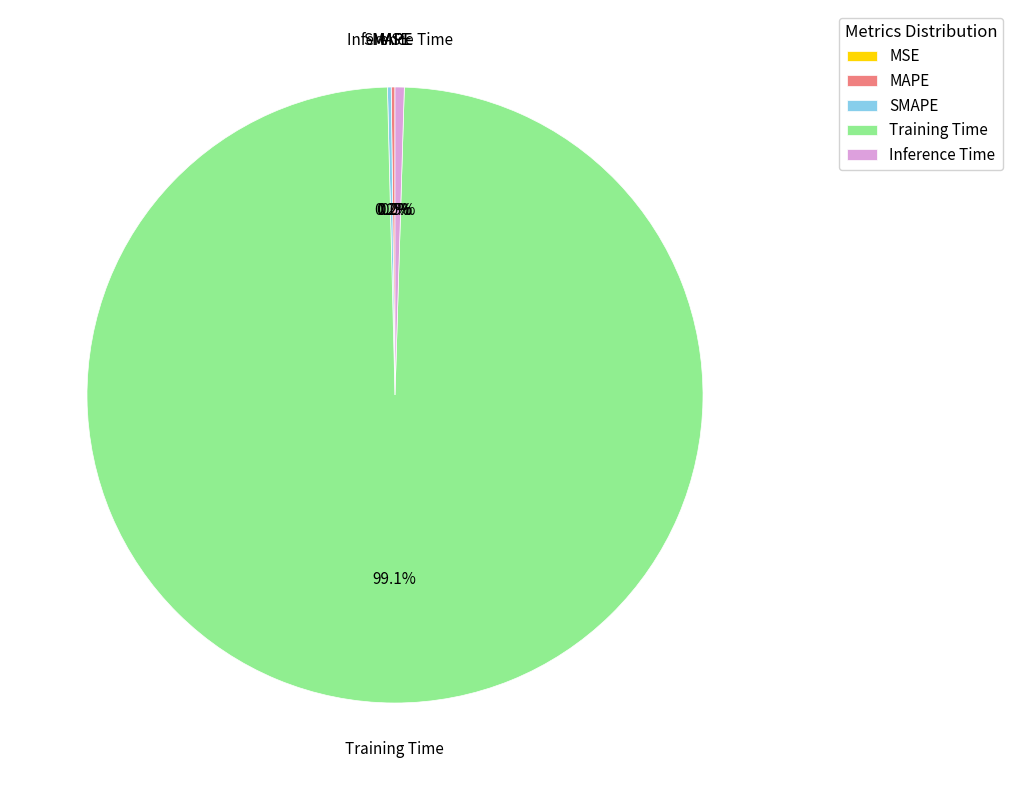

To the nearest percent, what is the average slice percentage?

20%